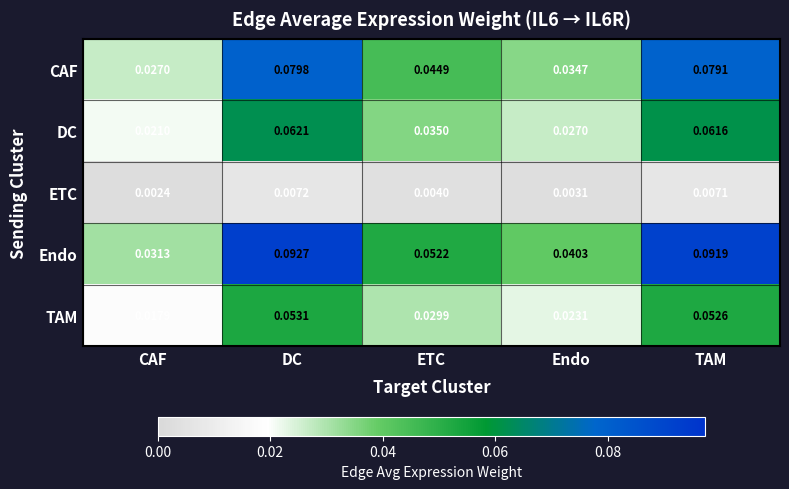

At CAF, list the series in order from largest to smallest.

Endo, CAF, DC, TAM, ETC